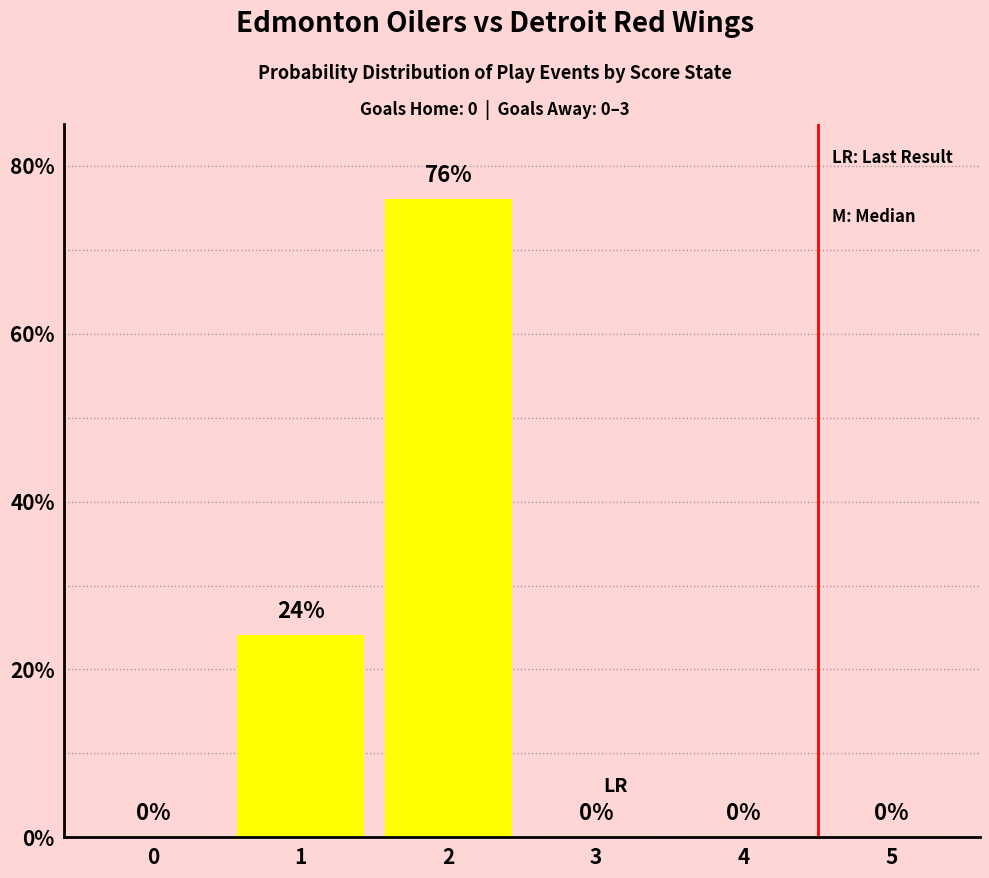

What is the change in value from 1 to 3?

-24